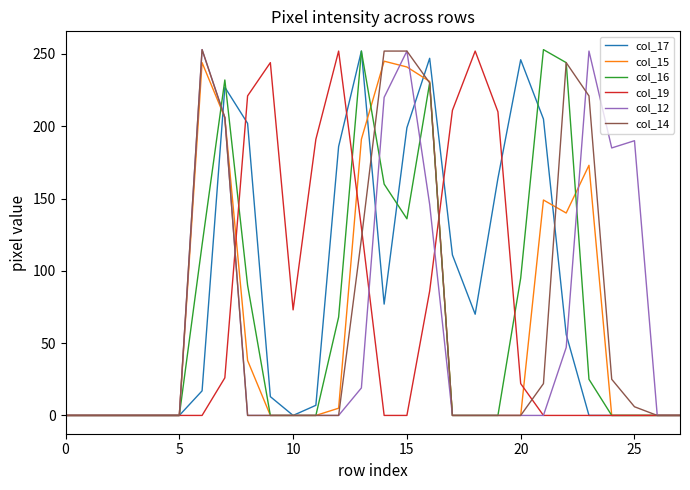

What is the difference between the second highest and minimum values in the col_15 series?

244